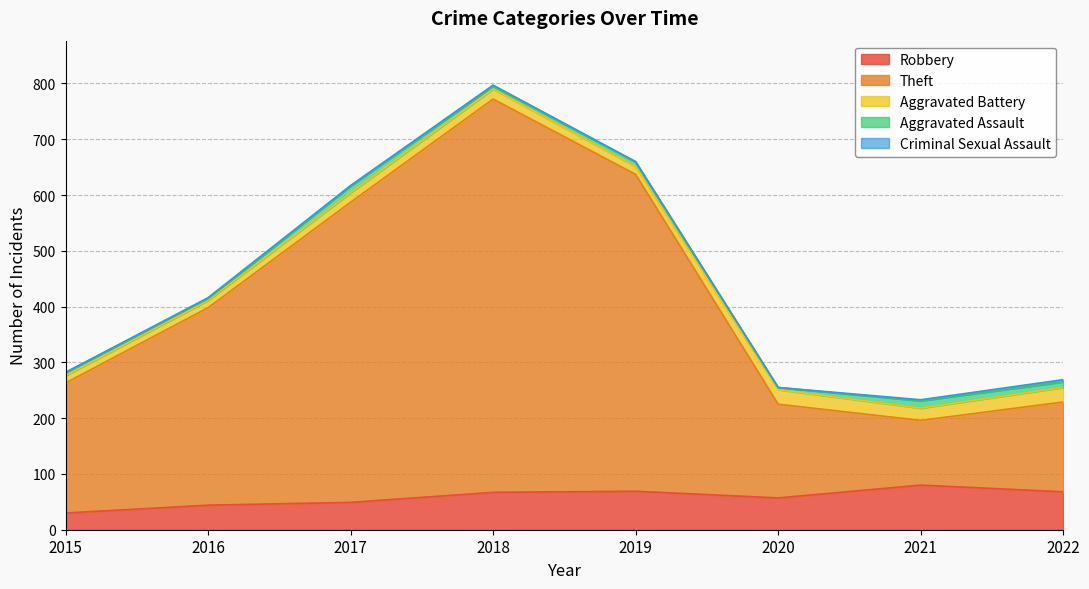

True or false: Aggravated Assault has more than 0 points higher than both neighbors.

True